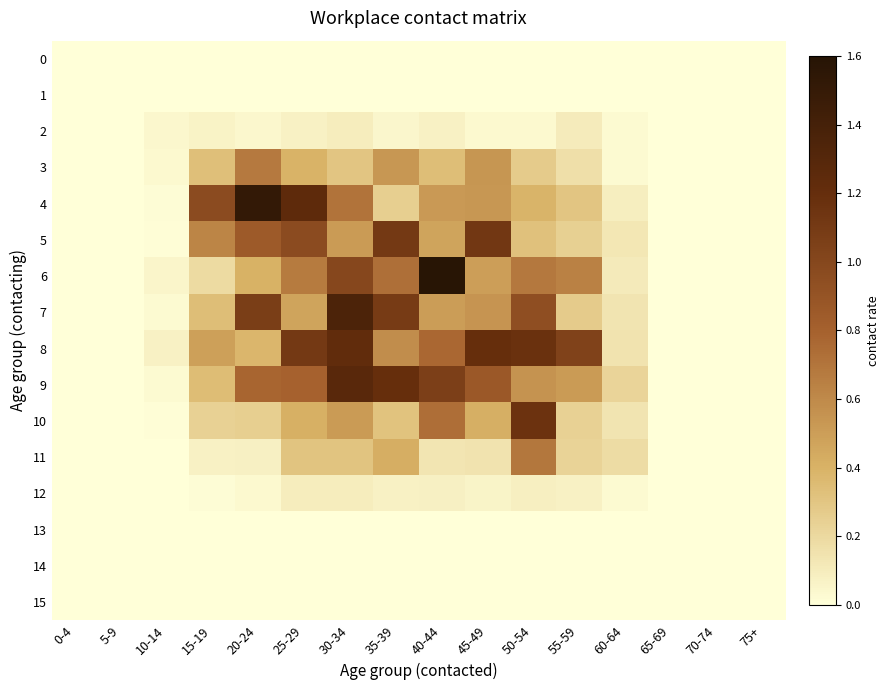

Reading left to right, transcribe all the data shown in this chart.

0: 0-4=0.0	5-9=0.0	10-14=0.0	15-19=0.0	20-24=0.0	25-29=0.0	30-34=0.0	35-39=0.0	40-44=0.0	45-49=0.0	50-54=0.0	55-59=0.0	60-64=0.0	65-69=0.0	70-74=0.0	75+=0.0
1: 0-4=0.0	5-9=0.0	10-14=0.0	15-19=0.0	20-24=0.0	25-29=0.0	30-34=0.0	35-39=0.0	40-44=0.0	45-49=0.0	50-54=0.0	55-59=0.0	60-64=0.0	65-69=0.0	70-74=0.0	75+=0.0
2: 0-4=0.0	5-9=0.0	10-14=0.0	15-19=0.1	20-24=0.0	25-29=0.1	30-34=0.1	35-39=0.0	40-44=0.1	45-49=0.0	50-54=0.0	55-59=0.1	60-64=0.0	65-69=0.0	70-74=0.0	75+=0.0
3: 0-4=0.0	5-9=0.0	10-14=0.0	15-19=0.3	20-24=0.7	25-29=0.4	30-34=0.3	35-39=0.5	40-44=0.3	45-49=0.5	50-54=0.3	55-59=0.2	60-64=0.0	65-69=0.0	70-74=0.0	75+=0.0
4: 0-4=0.0	5-9=0.0	10-14=0.0	15-19=1.0	20-24=1.5	25-29=1.2	30-34=0.7	35-39=0.3	40-44=0.5	45-49=0.5	50-54=0.4	55-59=0.3	60-64=0.1	65-69=0.0	70-74=0.0	75+=0.0
5: 0-4=0.0	5-9=0.0	10-14=0.0	15-19=0.6	20-24=0.9	25-29=1.0	30-34=0.5	35-39=1.1	40-44=0.5	45-49=1.1	50-54=0.3	55-59=0.2	60-64=0.1	65-69=0.0	70-74=0.0	75+=0.0
6: 0-4=0.0	5-9=0.0	10-14=0.1	15-19=0.2	20-24=0.4	25-29=0.7	30-34=1.0	35-39=0.7	40-44=1.6	45-49=0.5	50-54=0.7	55-59=0.6	60-64=0.1	65-69=0.0	70-74=0.0	75+=0.0
7: 0-4=0.0	5-9=0.0	10-14=0.0	15-19=0.3	20-24=1.1	25-29=0.5	30-34=1.4	35-39=1.1	40-44=0.5	45-49=0.5	50-54=0.9	55-59=0.3	60-64=0.1	65-69=0.0	70-74=0.0	75+=0.0
8: 0-4=0.0	5-9=0.0	10-14=0.1	15-19=0.5	20-24=0.4	25-29=1.1	30-34=1.2	35-39=0.6	40-44=0.8	45-49=1.2	50-54=1.2	55-59=1.0	60-64=0.1	65-69=0.0	70-74=0.0	75+=0.0
9: 0-4=0.0	5-9=0.0	10-14=0.0	15-19=0.3	20-24=0.8	25-29=0.8	30-34=1.3	35-39=1.2	40-44=1.1	45-49=0.9	50-54=0.6	55-59=0.5	60-64=0.2	65-69=0.0	70-74=0.0	75+=0.0
10: 0-4=0.0	5-9=0.0	10-14=0.0	15-19=0.2	20-24=0.3	25-29=0.4	30-34=0.5	35-39=0.3	40-44=0.7	45-49=0.4	50-54=1.2	55-59=0.2	60-64=0.1	65-69=0.0	70-74=0.0	75+=0.0
11: 0-4=0.0	5-9=0.0	10-14=0.0	15-19=0.1	20-24=0.1	25-29=0.3	30-34=0.3	35-39=0.4	40-44=0.1	45-49=0.1	50-54=0.7	55-59=0.2	60-64=0.2	65-69=0.0	70-74=0.0	75+=0.0
12: 0-4=0.0	5-9=0.0	10-14=0.0	15-19=0.0	20-24=0.0	25-29=0.1	30-34=0.1	35-39=0.1	40-44=0.1	45-49=0.1	50-54=0.1	55-59=0.1	60-64=0.0	65-69=0.0	70-74=0.0	75+=0.0
13: 0-4=0.0	5-9=0.0	10-14=0.0	15-19=0.0	20-24=0.0	25-29=0.0	30-34=0.0	35-39=0.0	40-44=0.0	45-49=0.0	50-54=0.0	55-59=0.0	60-64=0.0	65-69=0.0	70-74=0.0	75+=0.0
14: 0-4=0.0	5-9=0.0	10-14=0.0	15-19=0.0	20-24=0.0	25-29=0.0	30-34=0.0	35-39=0.0	40-44=0.0	45-49=0.0	50-54=0.0	55-59=0.0	60-64=0.0	65-69=0.0	70-74=0.0	75+=0.0
15: 0-4=0.0	5-9=0.0	10-14=0.0	15-19=0.0	20-24=0.0	25-29=0.0	30-34=0.0	35-39=0.0	40-44=0.0	45-49=0.0	50-54=0.0	55-59=0.0	60-64=0.0	65-69=0.0	70-74=0.0	75+=0.0